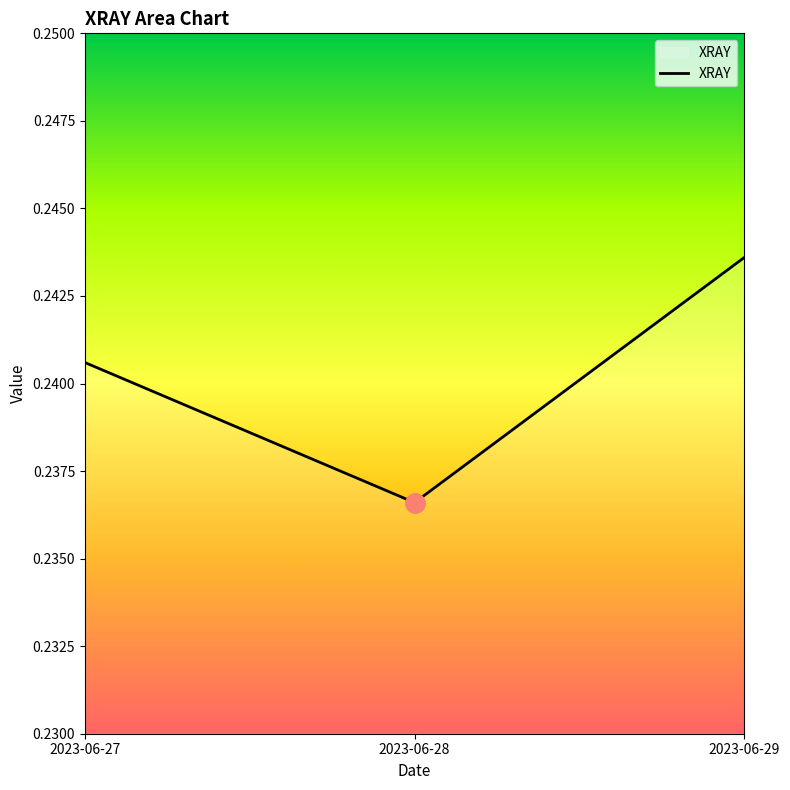

Count the values in the range 0 to 1.

3